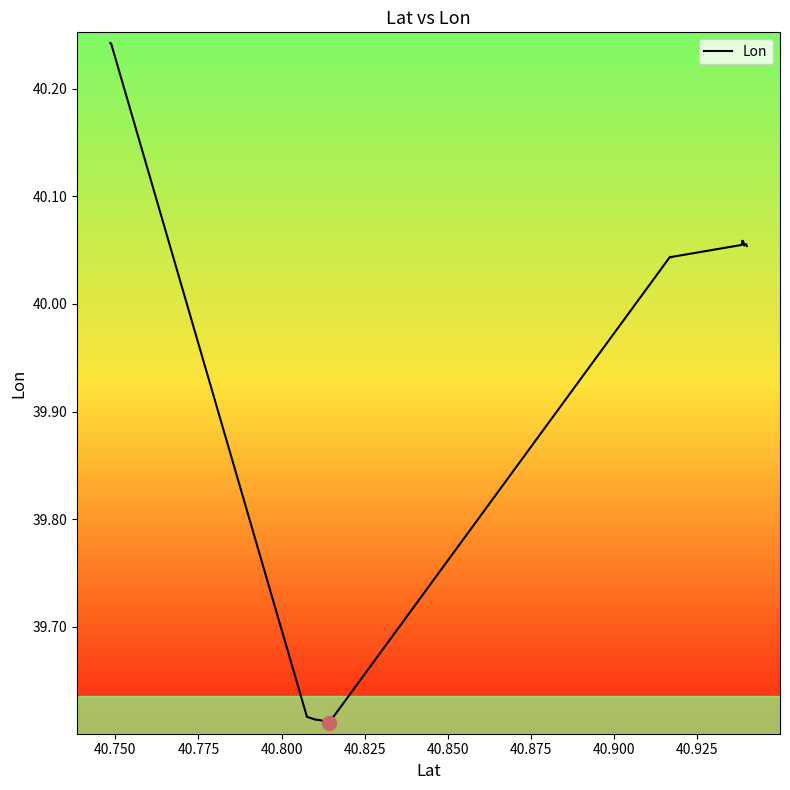

What is the difference between the maximum and minimum values?

0.6